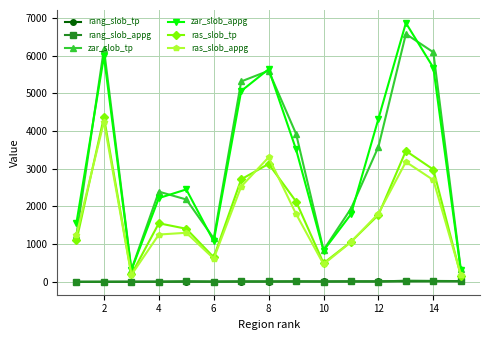

True or false: ras_slob_tp and zar_slob_tp cross at least once.

False